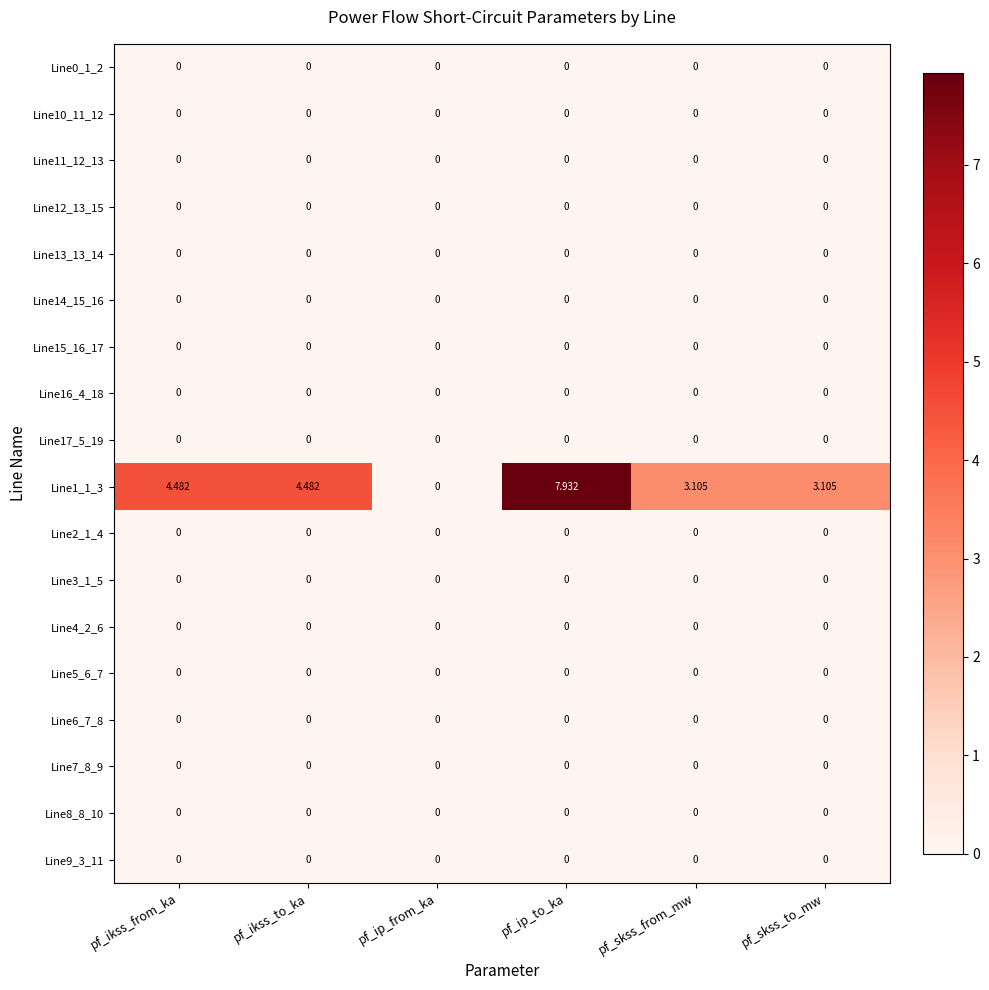

What is the maximum value shown in the chart?

7.9